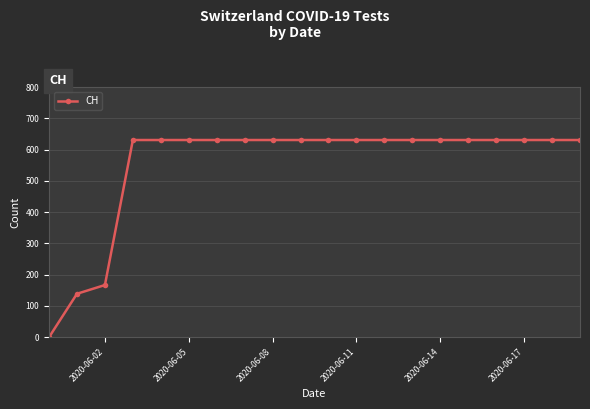

What is the value of the 17th point from the left?

631